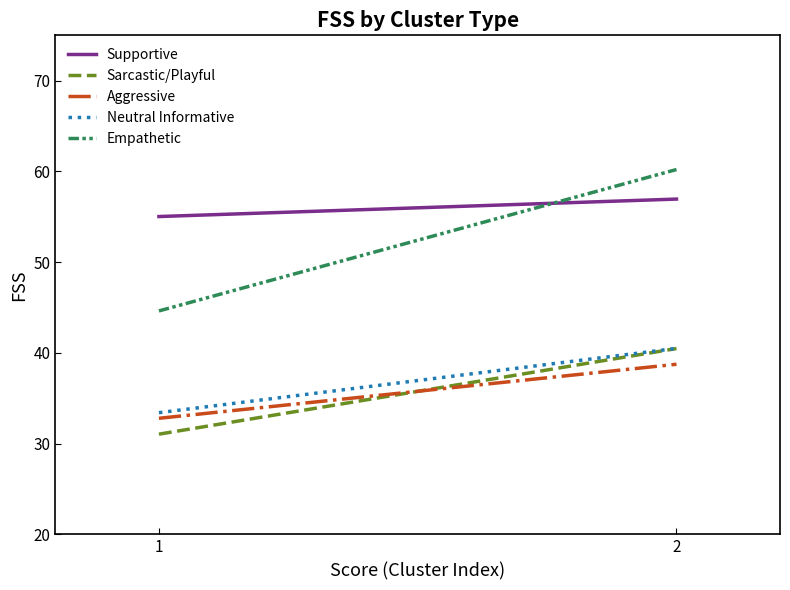

Is it true that Aggressive equals 32.8 at 1?

True